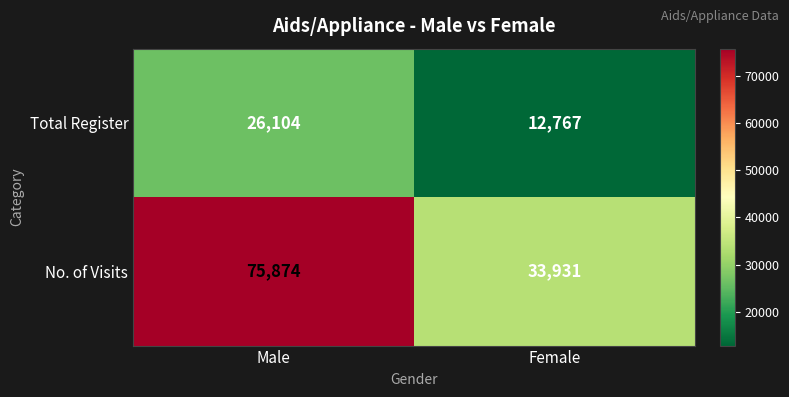

Reading left to right, extract all data points from this chart.

Total Register: Male=26104	Female=12767
No. of Visits: Male=75874	Female=33931